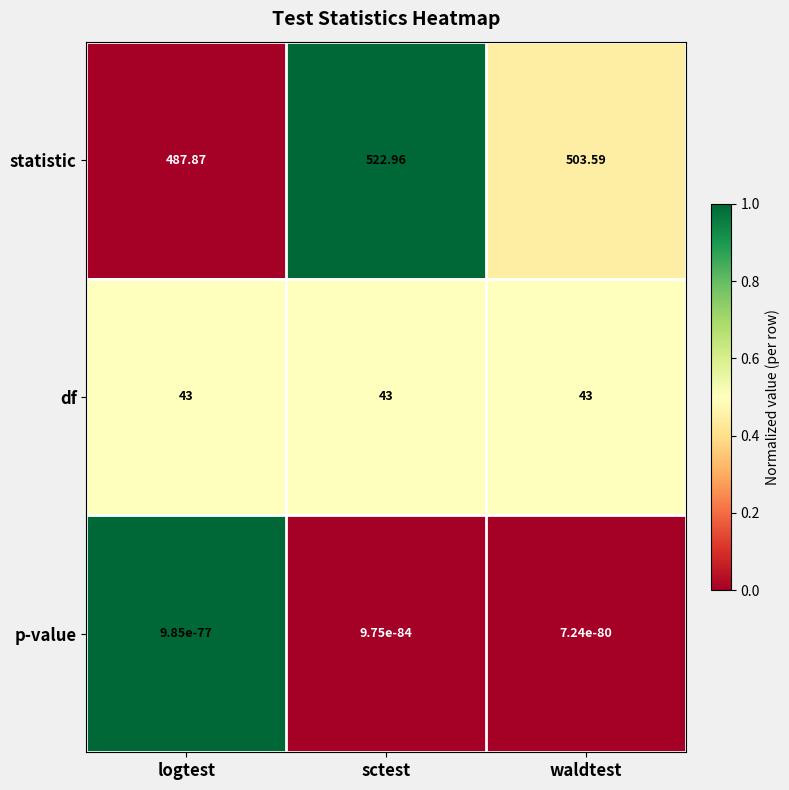

Is the value of statistic at logtest greater than the value of p-value at waldtest?

Yes